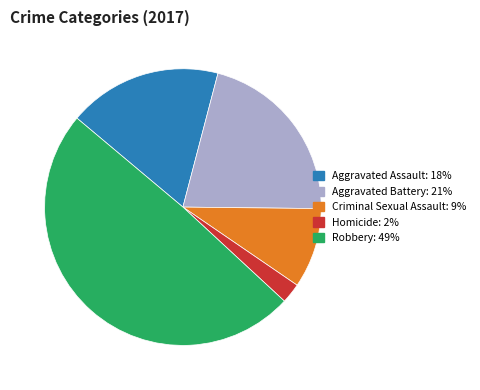

Combined, do Homicide and Criminal Sexual Assault account for over 50%?

No